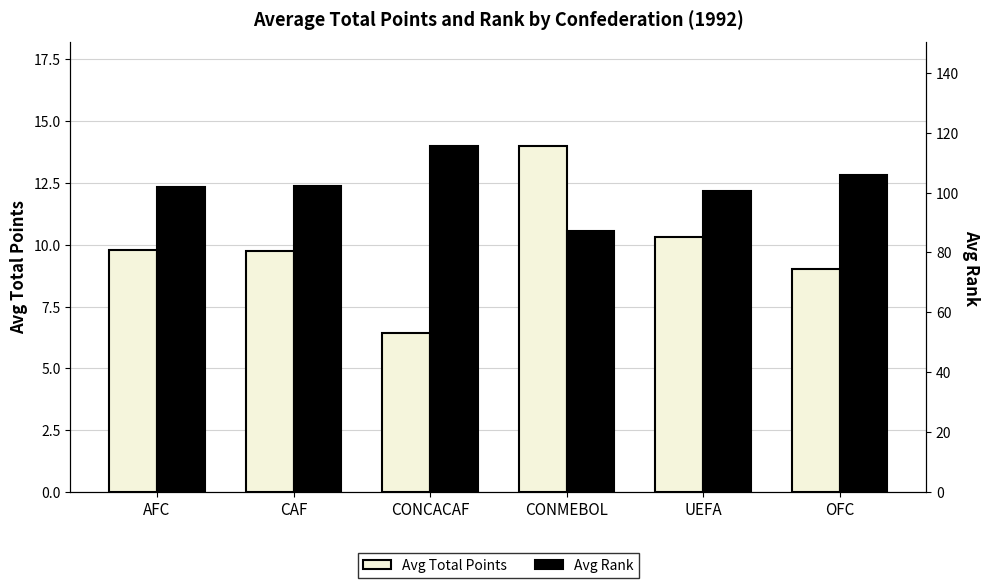

List the labels in order of Avg Total Points value, largest first.

CONMEBOL, UEFA, AFC, CAF, OFC, CONCACAF